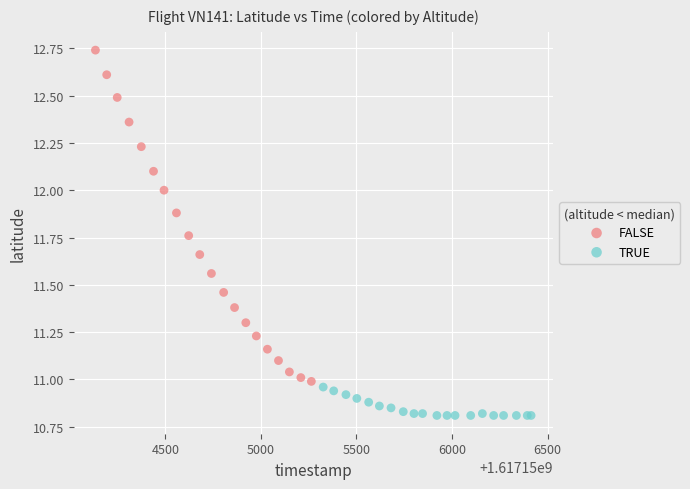

Which series reaches the maximum Y coordinate?

FALSE